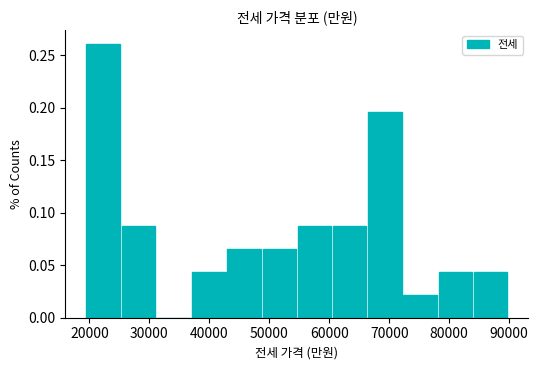

Reading left to right, transcribe this chart: for each bar, give the range it covers on the x-axis and its height. Neither the bar edges nor the heights are printed on the chart, so give them approximately, as read against the axes.

20000 to 25000: 0.260
25000 to 31000: 0.085
31000 to 37000: 0
37000 to 43000: 0.045
43000 to 49000: 0.065
49000 to 55000: 0.065
55000 to 61000: 0.085
61000 to 67000: 0.085
67000 to 72000: 0.195
72000 to 78000: 0.020
78000 to 84000: 0.045
84000 to 90000: 0.045